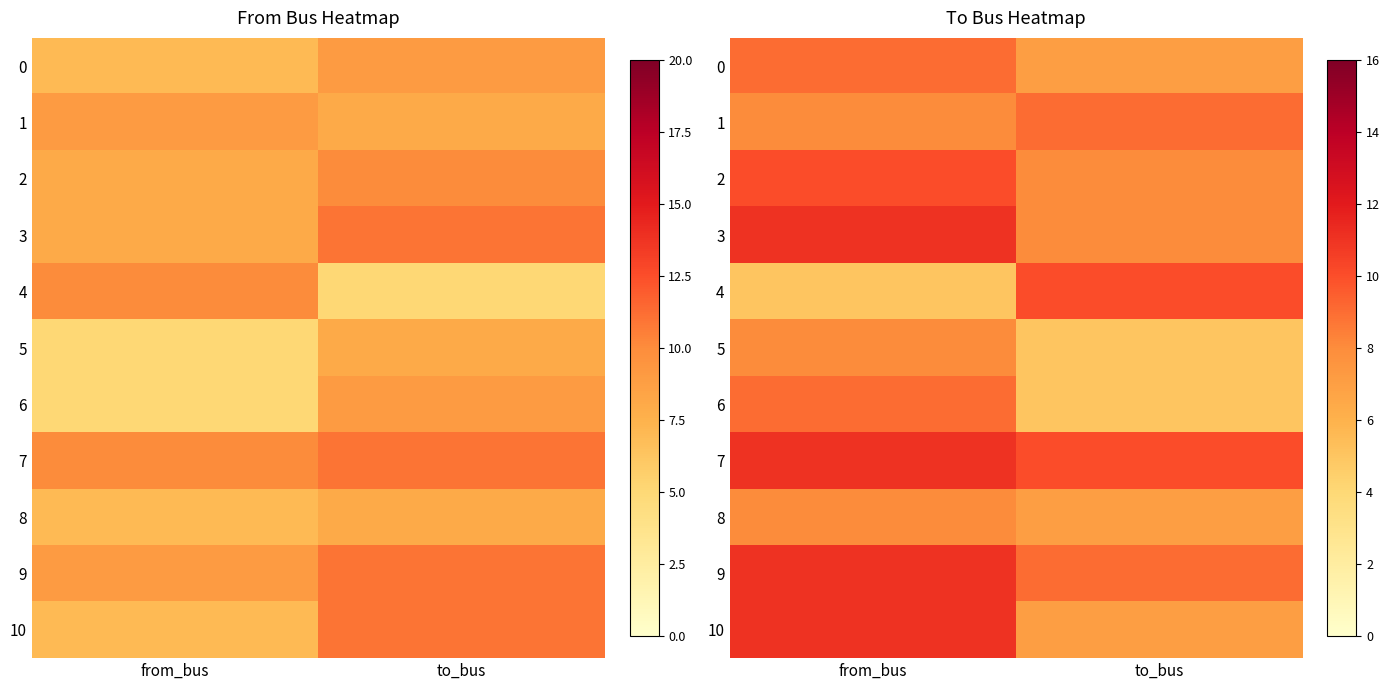

Which category has the lowest value in the 4 series?

from_bus